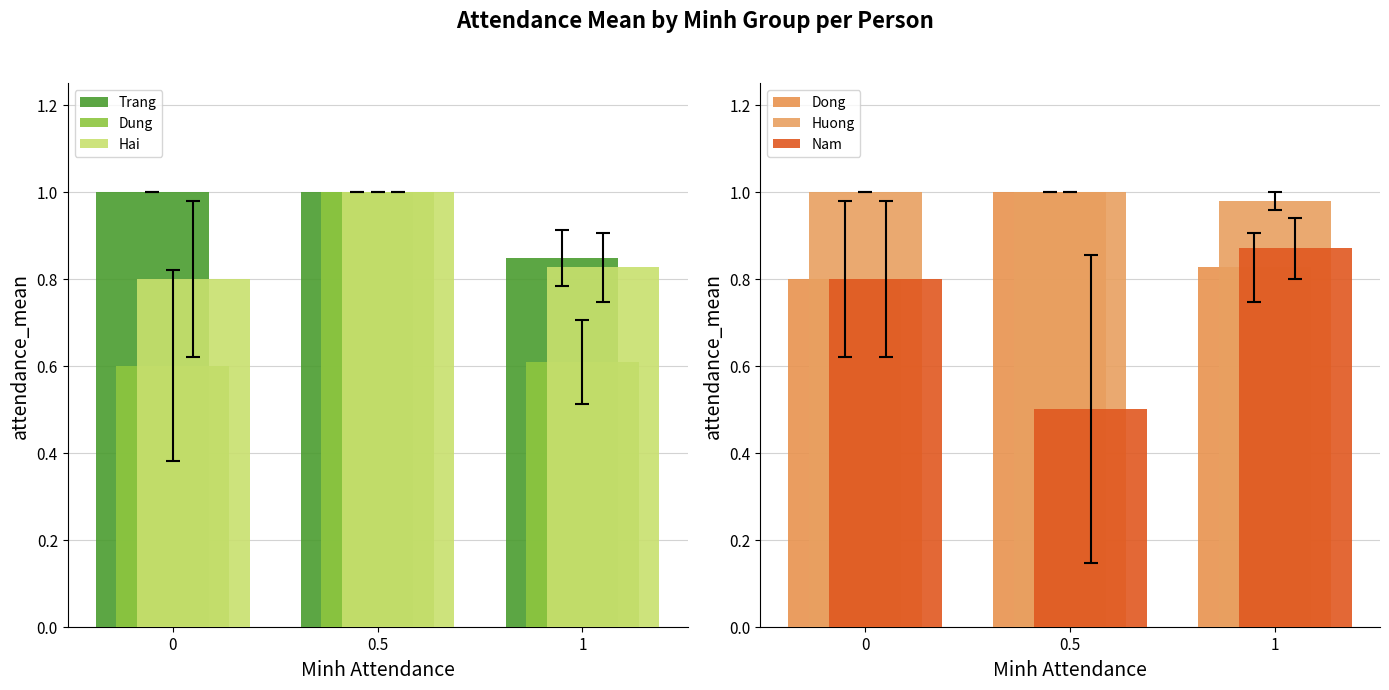

Which series has the largest range (max minus min)?

Dung